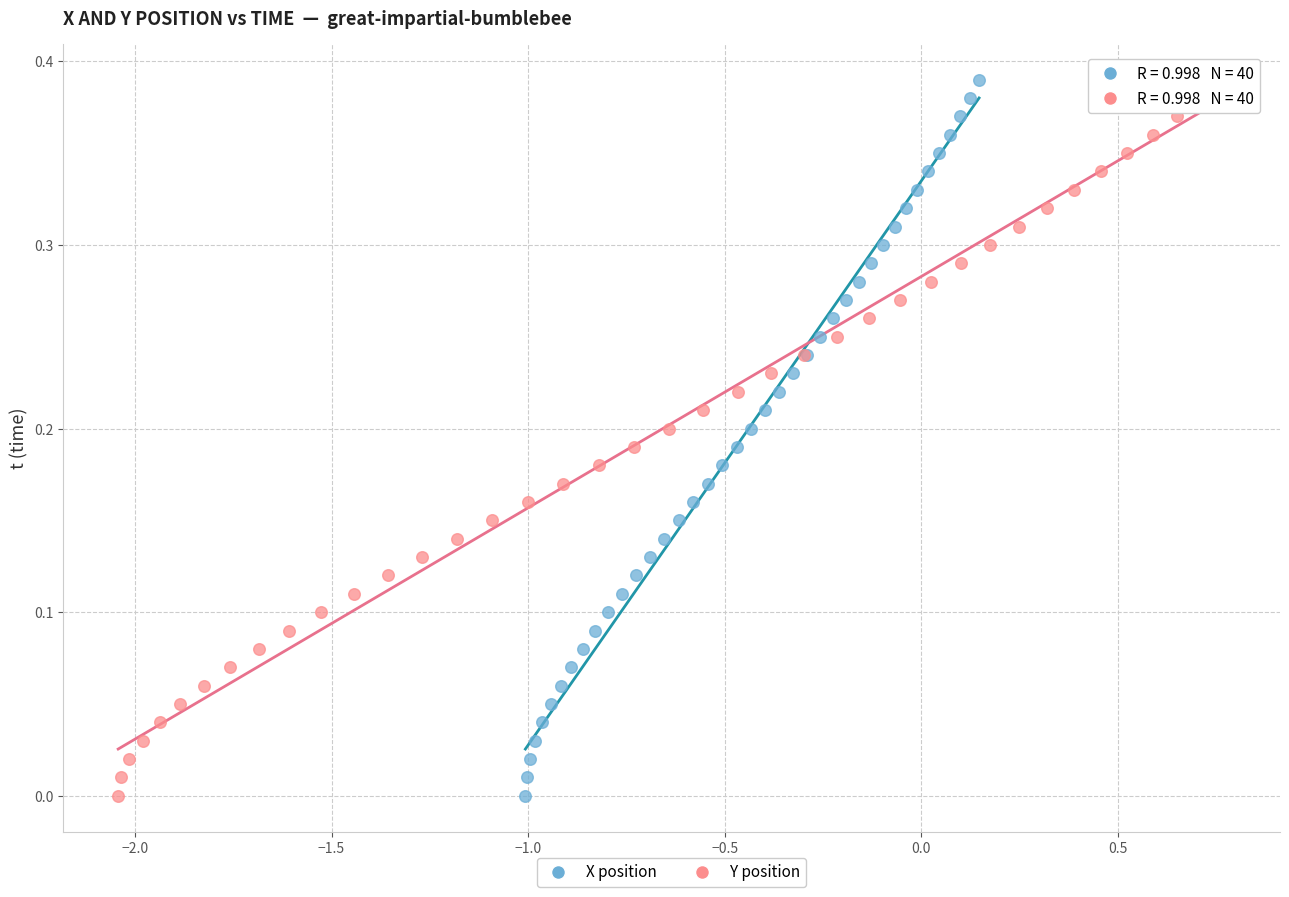

What are all the series names shown in the legend?

X position, Y position